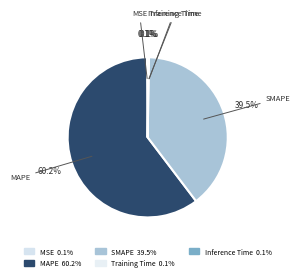

Does MAPE represent more than half of the total?

Yes